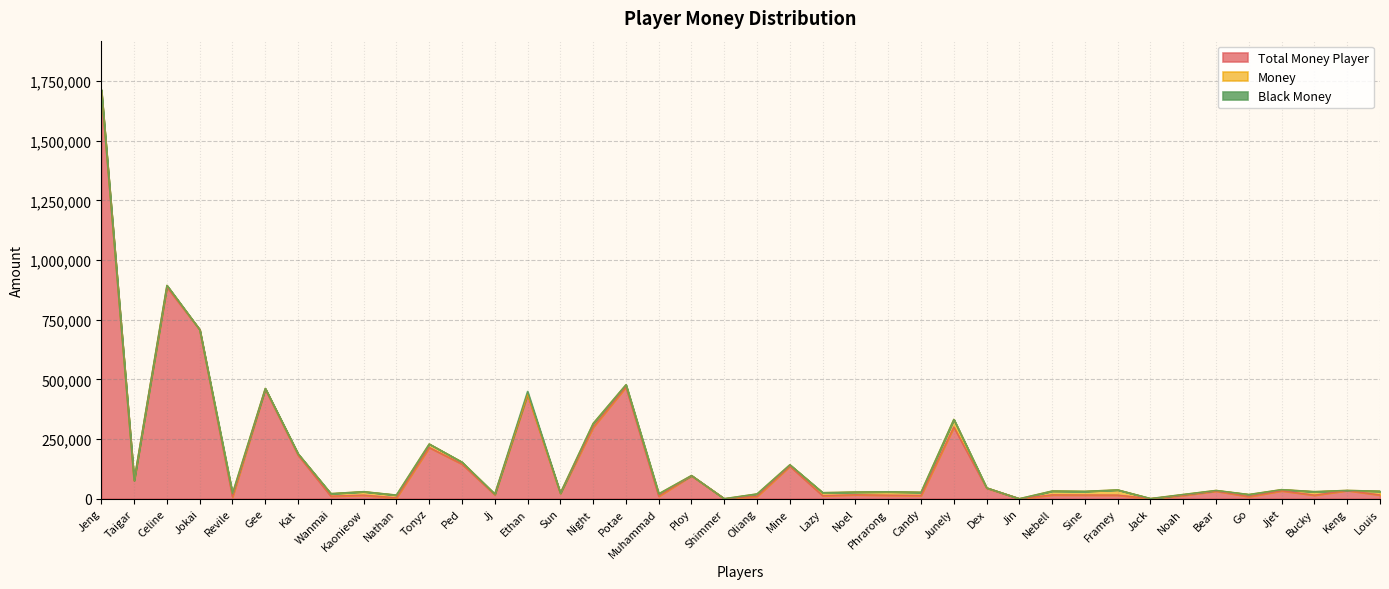

Rank the series at Muhammad from highest to lowest value.

Total Money Player, Money, Black Money